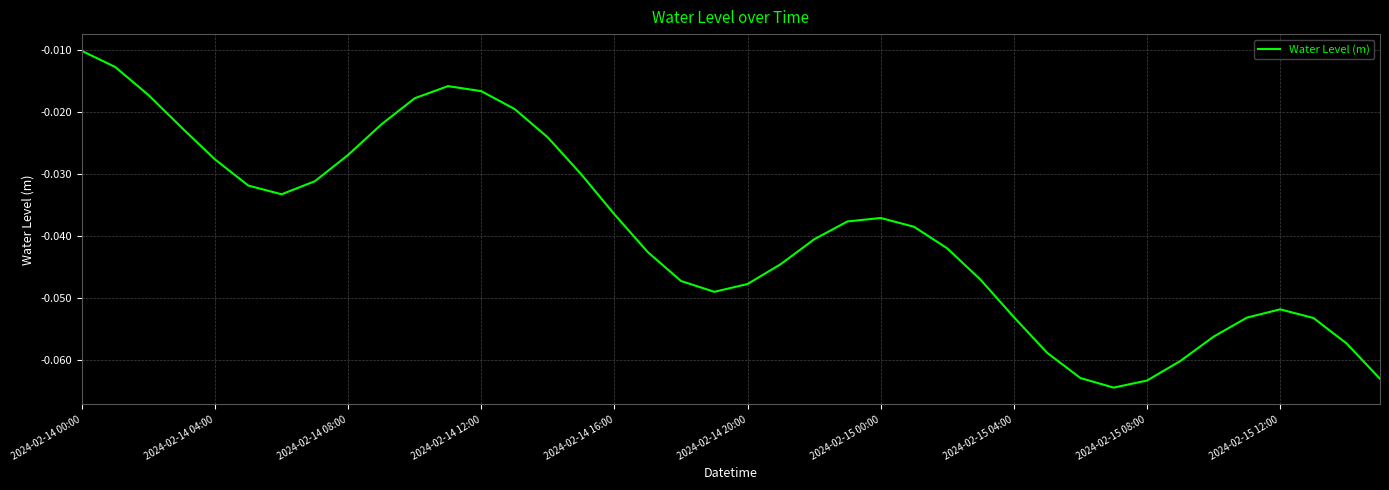

At which category does the chart reach its minimum across all series?

31